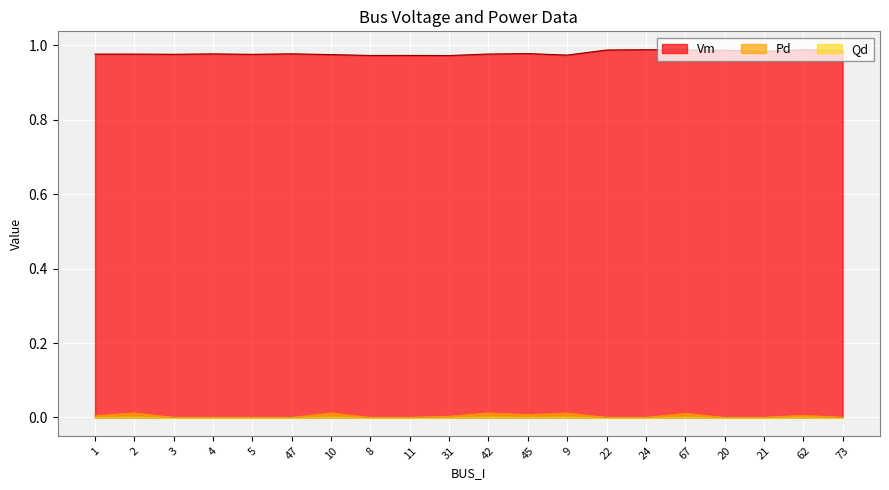

Reading left to right, transcribe all the data shown in this chart.

Vm: 1.0	1.0	1.0	1.0	1.0	1.0	1.0	1.0	1.0	1.0	1.0	1.0	1.0	1.0	1.0	1.0	1.0	1.0	1.0	1.0
Pd: 0.0	0.0	0.0	0.0	0.0	0.0	0.0	0.0	0.0	0.0	0.0	0.0	0.0	0.0	0.0	0.0	0.0	0.0	0.0	0.0
Qd: 0.0	0.0	0.0	0.0	0.0	0.0	0.0	0.0	0.0	0.0	0.0	0.0	0.0	0.0	0.0	0.0	0.0	0.0	0.0	0.0